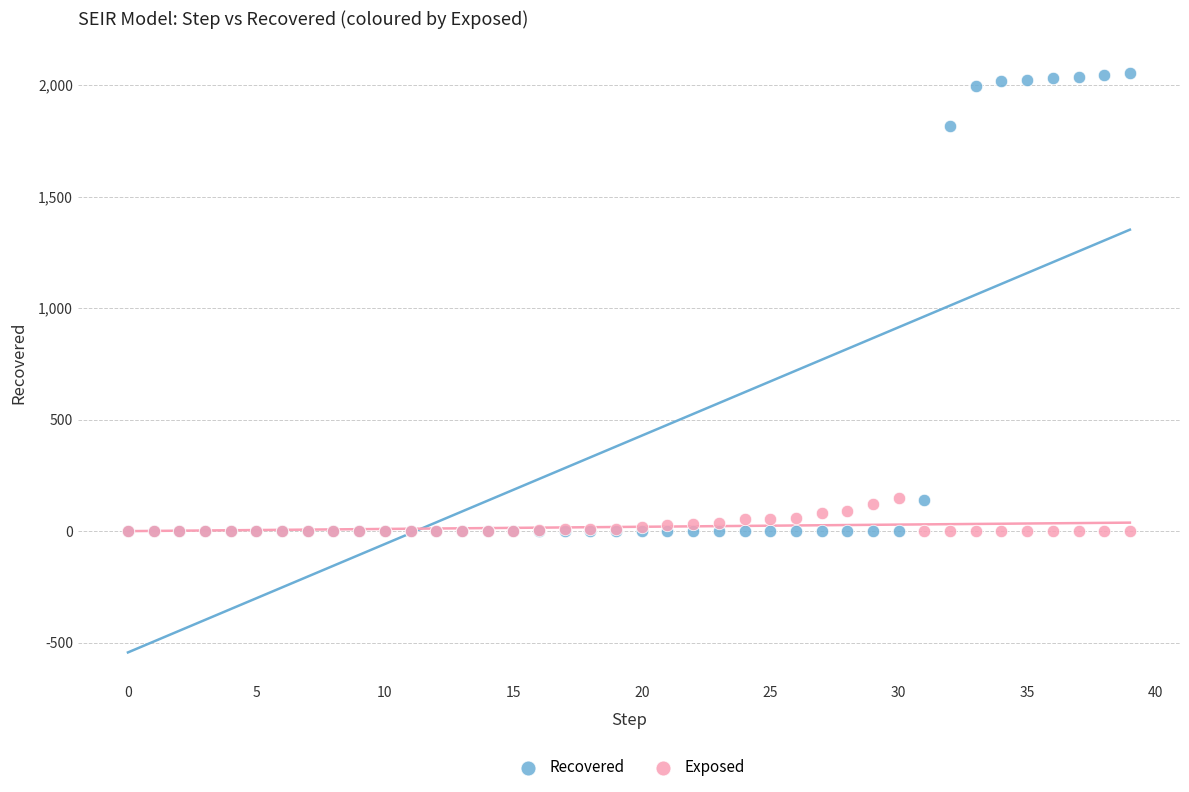

Which series has the largest Y range (max minus min)?

Recovered